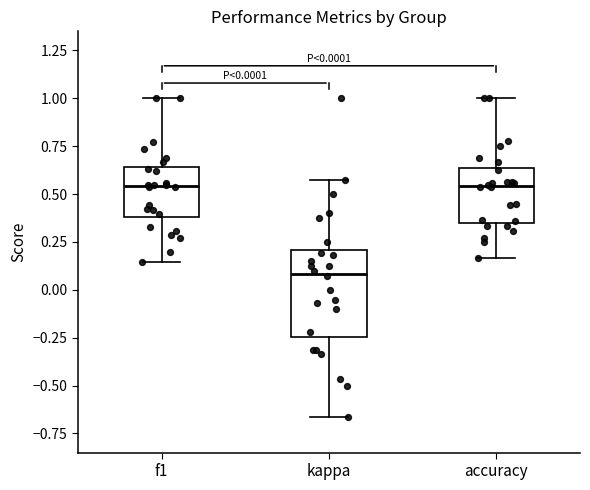

Which box's median line is the lowest?

kappa